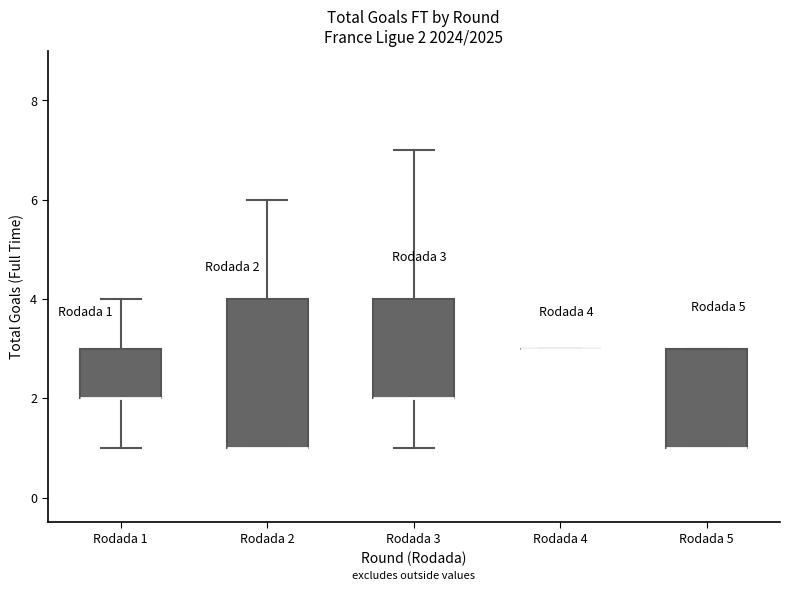

Which box is the tallest, from its lower edge to its upper edge?

Rodada 2